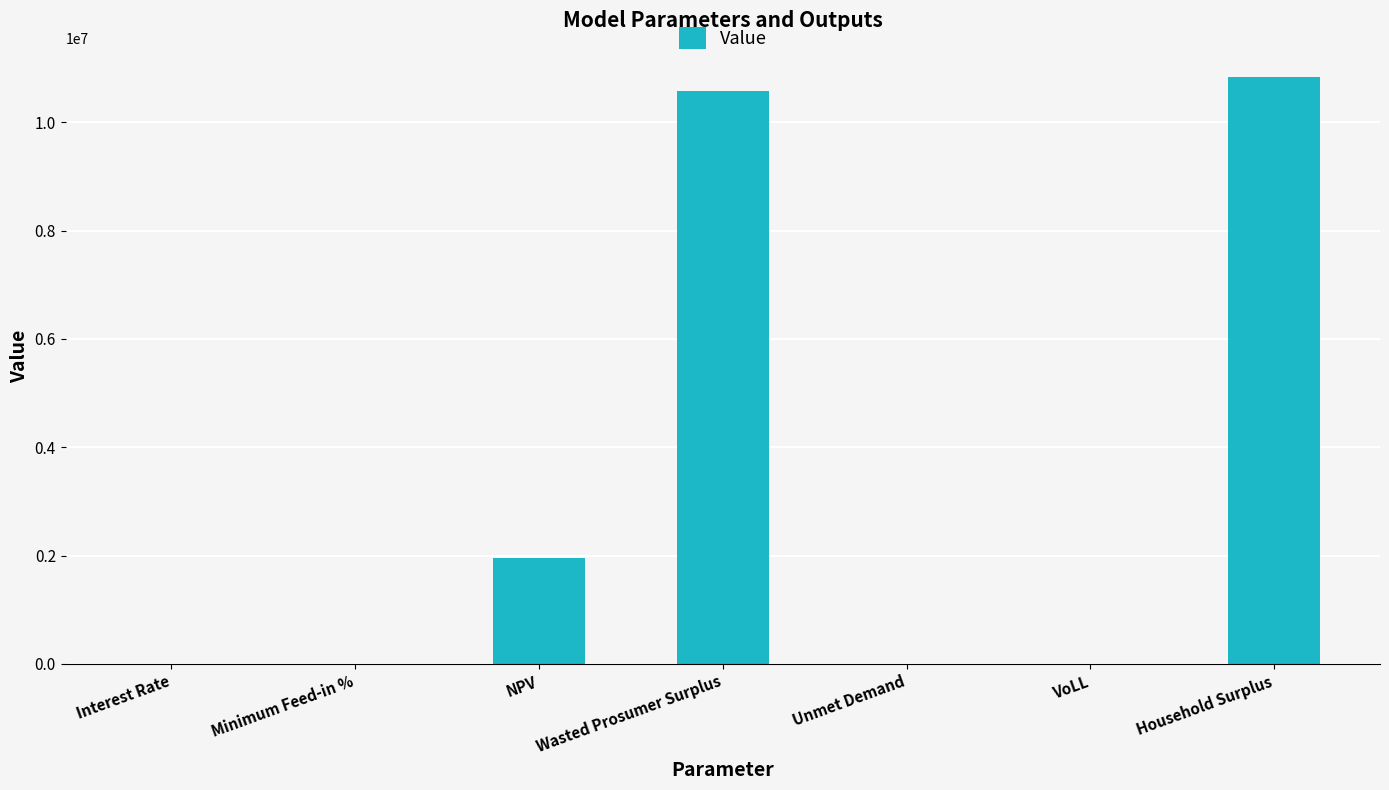

At which label is the value closest to 5415204?

NPV